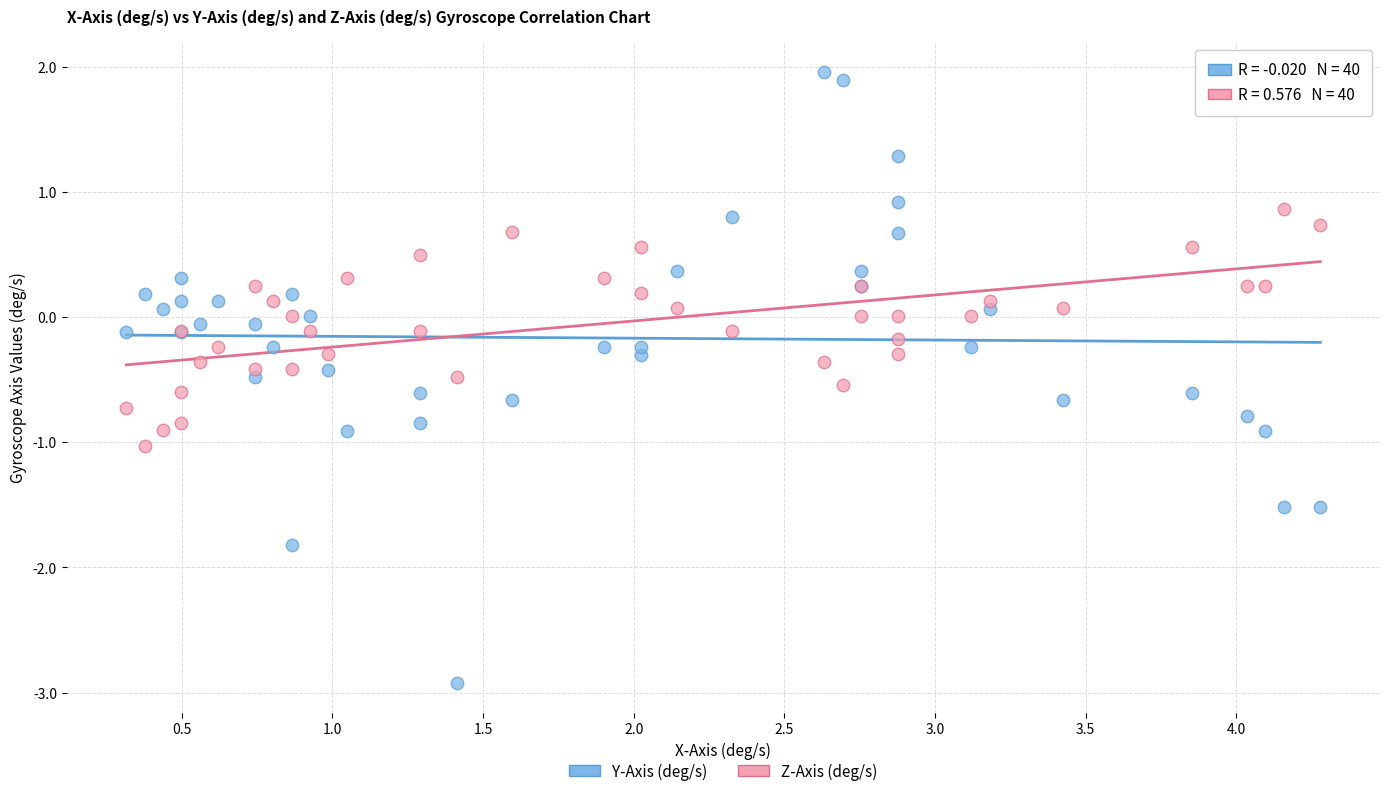

Which series has the widest spread of Y values?

Y-Axis (deg/s)